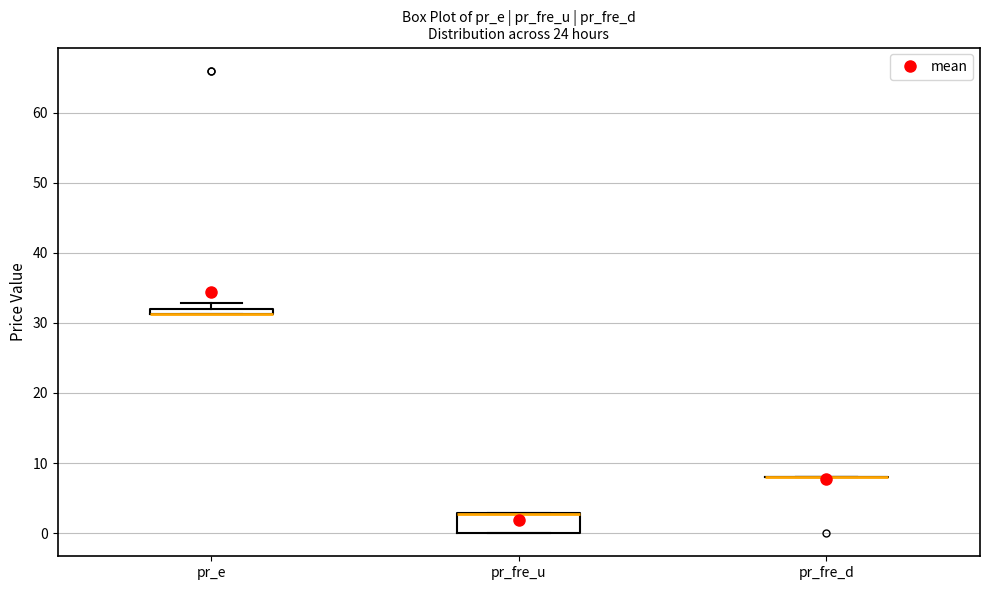

Where is the upper edge of the box for pr_e on the y-axis? The values are not printed on the chart, so give them approximately, as read against the axis.

32